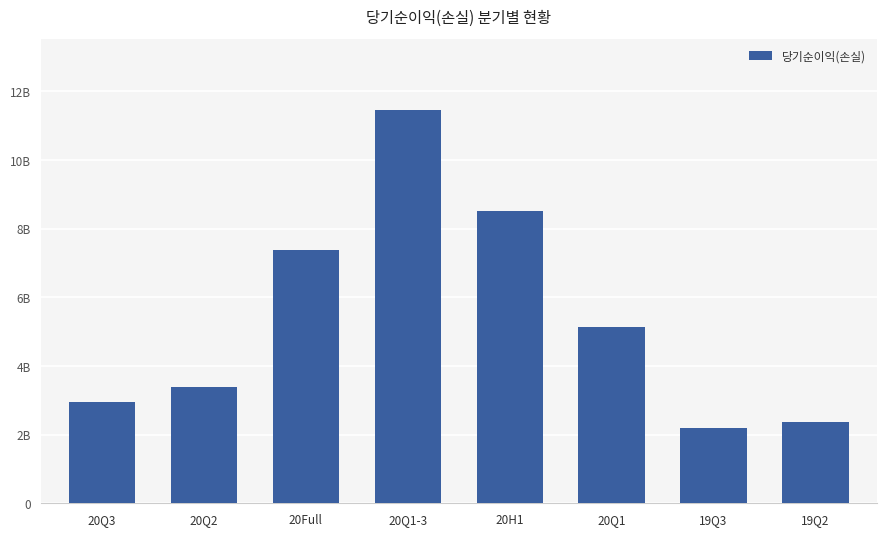

What is the difference between the maximum and minimum values?

9275254199